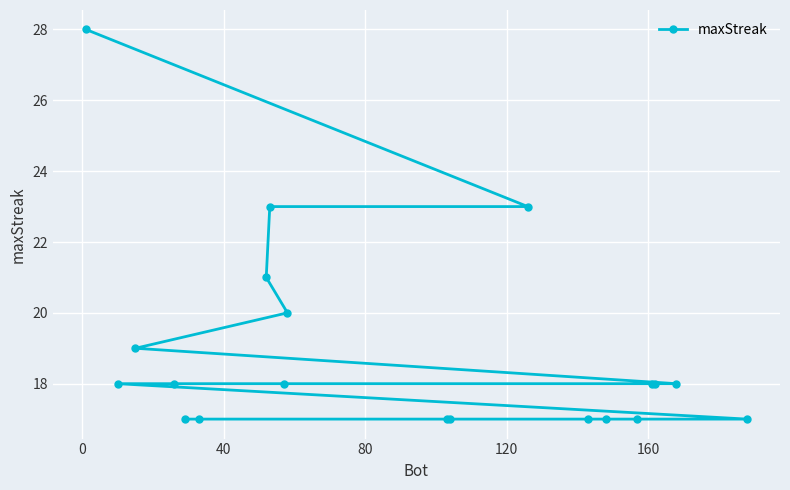

What is the average value?

19